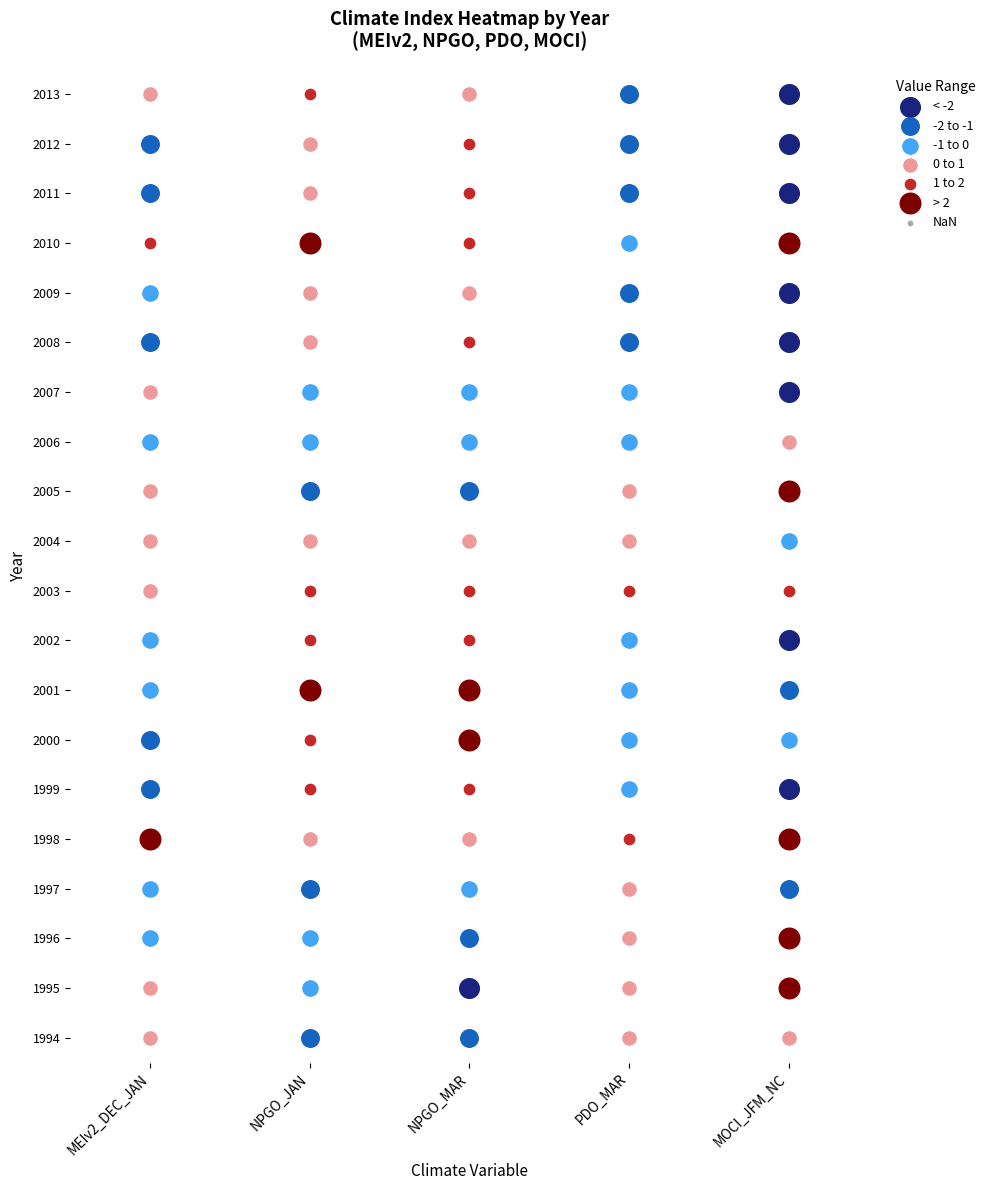

What is the average value of the MOCI_JFM_NC series?

-0.2